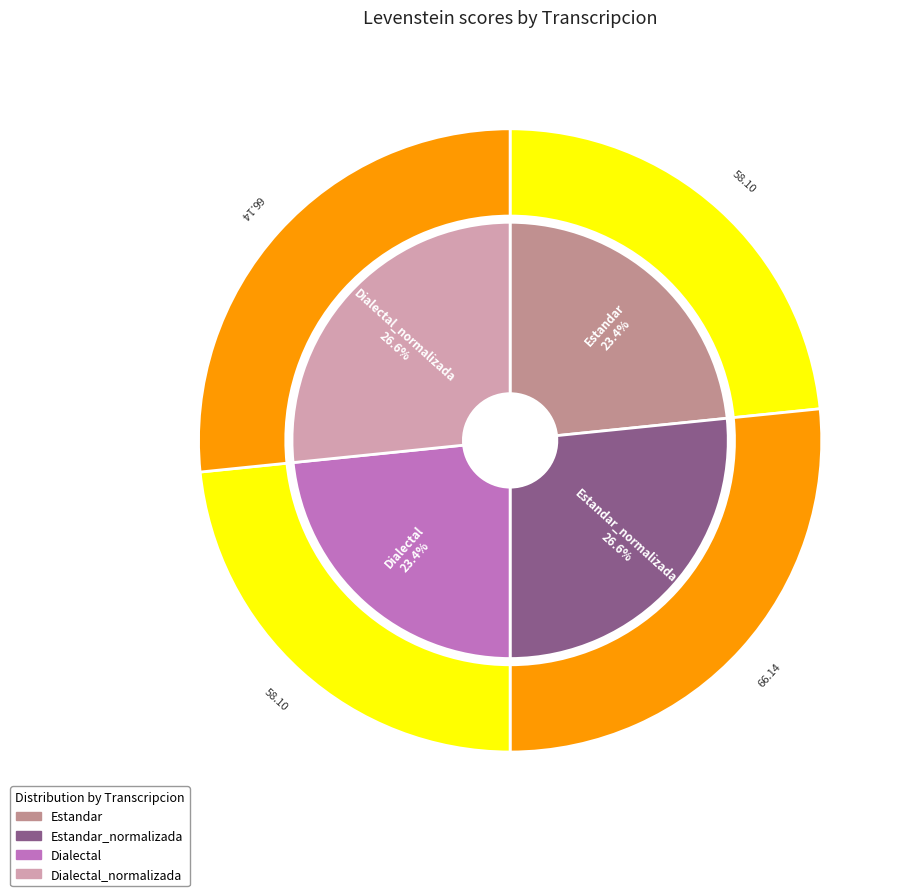

To the nearest percent, what portion does Dialectal represent?

23%